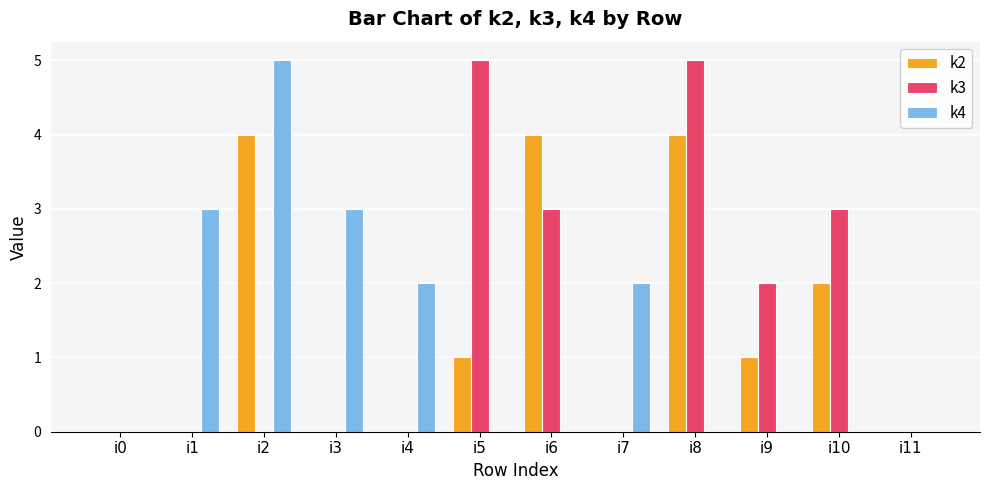

Which category has the highest value in the k4 series?

i2